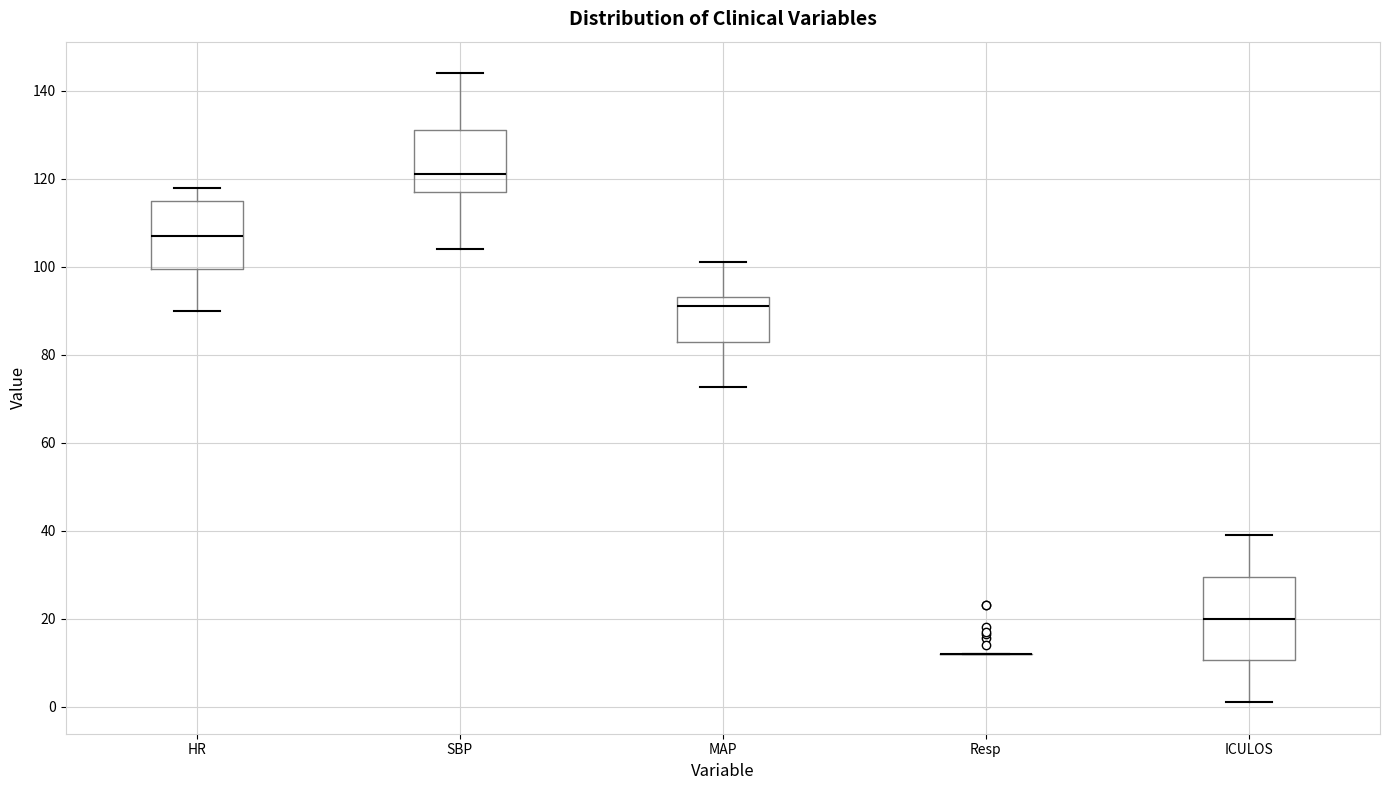

Reading left to right, transcribe this box plot: for each box, give where its median line is, the range the box spans, and where its two whiskers end, as read against the y-axis. The values are not printed on the chart, so give them approximately, as read against the axis.

HR: median 108, box 100 to 116, whiskers 90 to 118
SBP: median 122, box 118 to 132, whiskers 104 to 144
MAP: median 92, box 82 to 94, whiskers 72 to 102
Resp: box collapsed to a line at 12, whiskers 12 to 12
ICULOS: median 20, box 10 to 30, whiskers 2 to 40